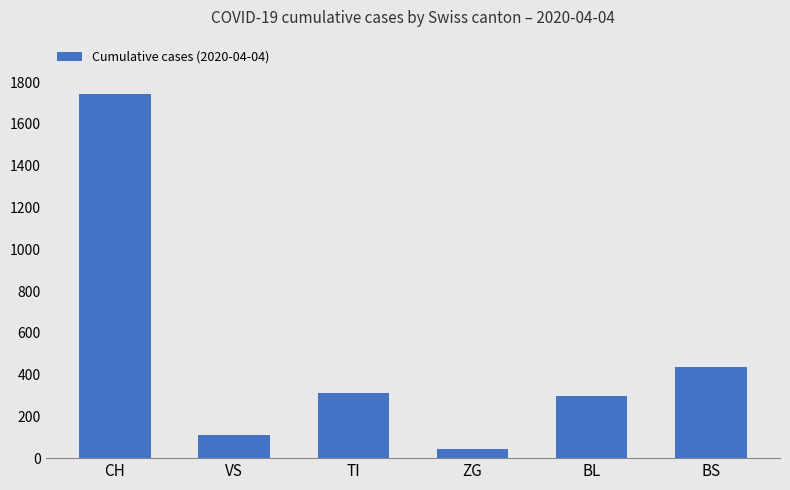

Which has a higher value, ZG or TI?

TI